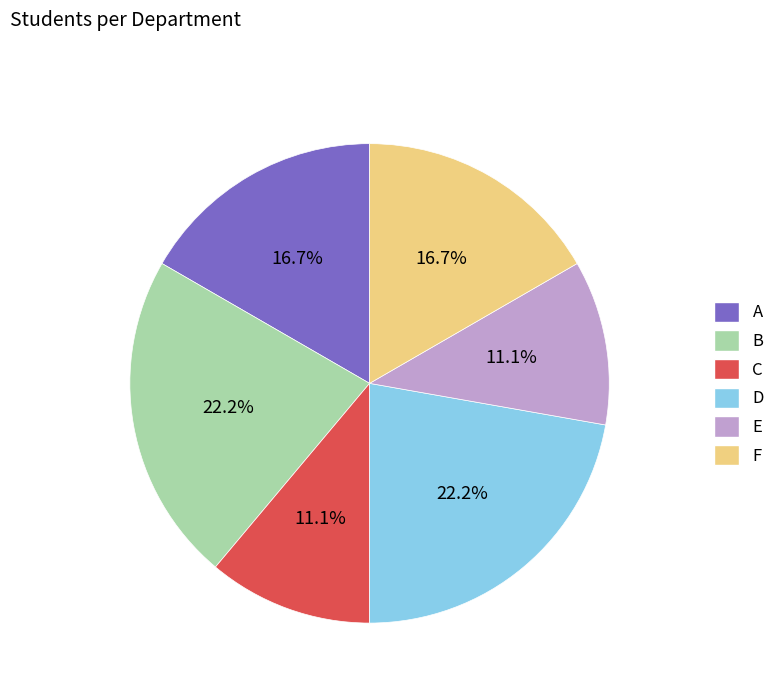

Do D and F together represent more than half of the pie?

No